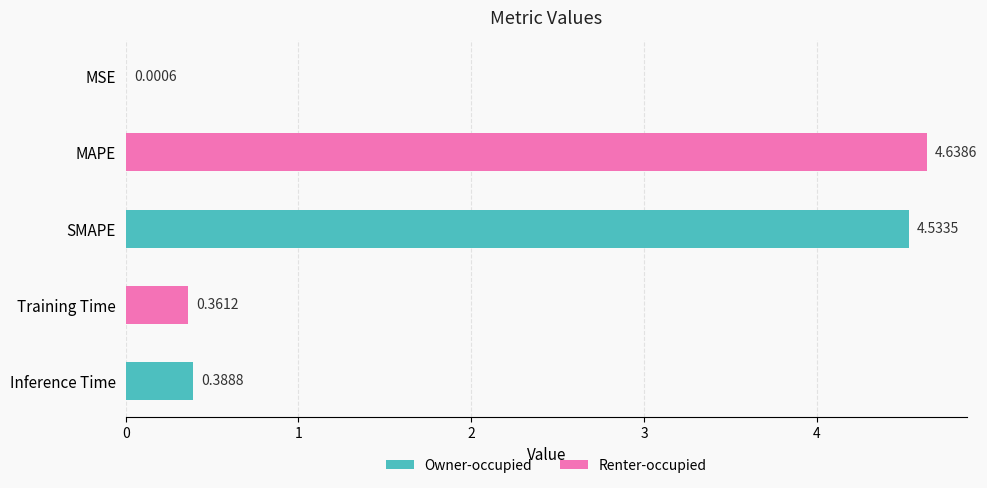

At which label is the value closest to 2?

Inference Time